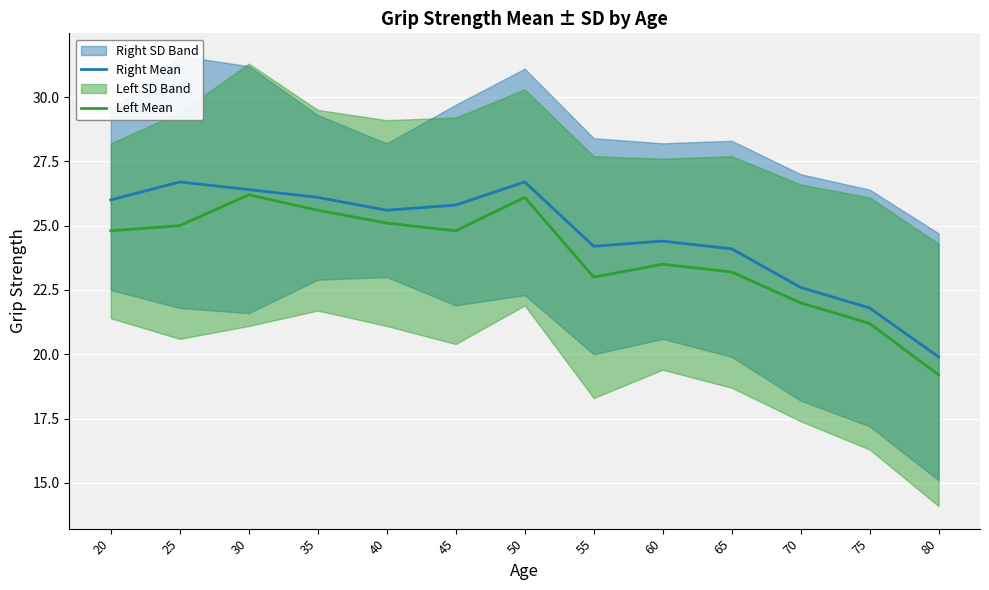

Reading right to left, transcribe all the data shown in this chart.

Right Mean: 80=19.9	75=21.8	70=22.6	65=24.1	60=24.4	55=24.2	50=26.7	45=25.8	40=25.6	35=26.1	30=26.4	25=26.7	20=26.0
Left Mean: 80=19.2	75=21.2	70=22.0	65=23.2	60=23.5	55=23.0	50=26.1	45=24.8	40=25.1	35=25.6	30=26.2	25=25.0	20=24.8